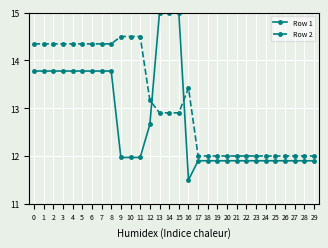

Which series has the largest total across all categories?

Row 2